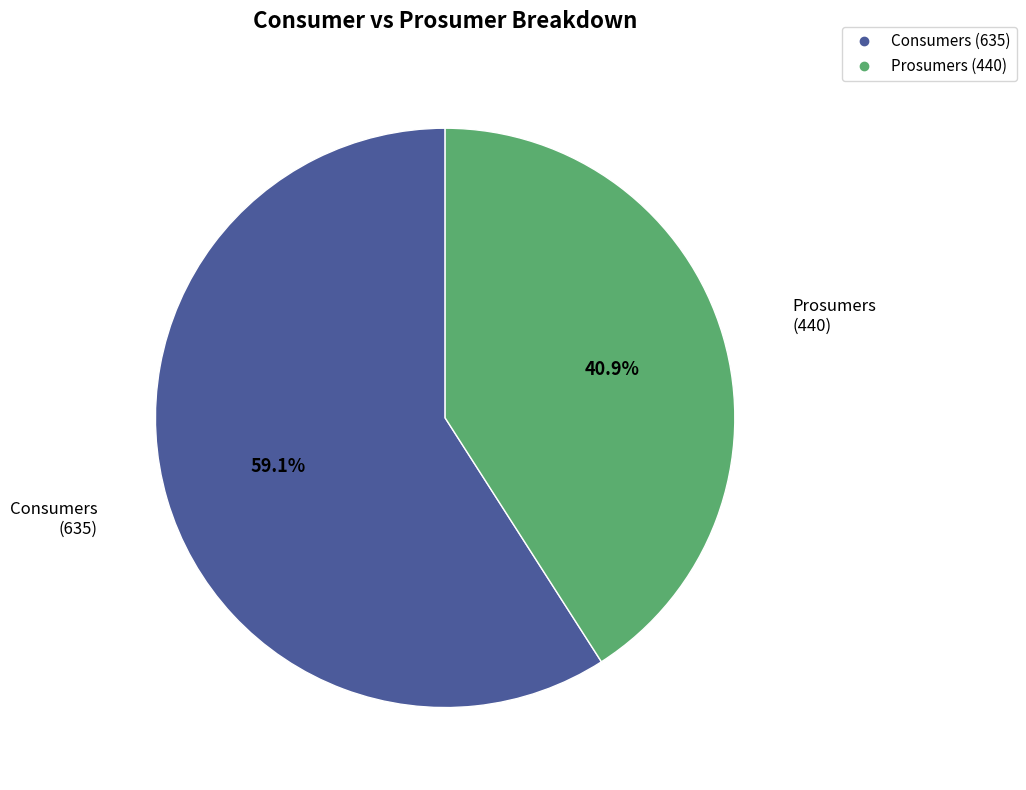

How many segments does this pie chart have?

2